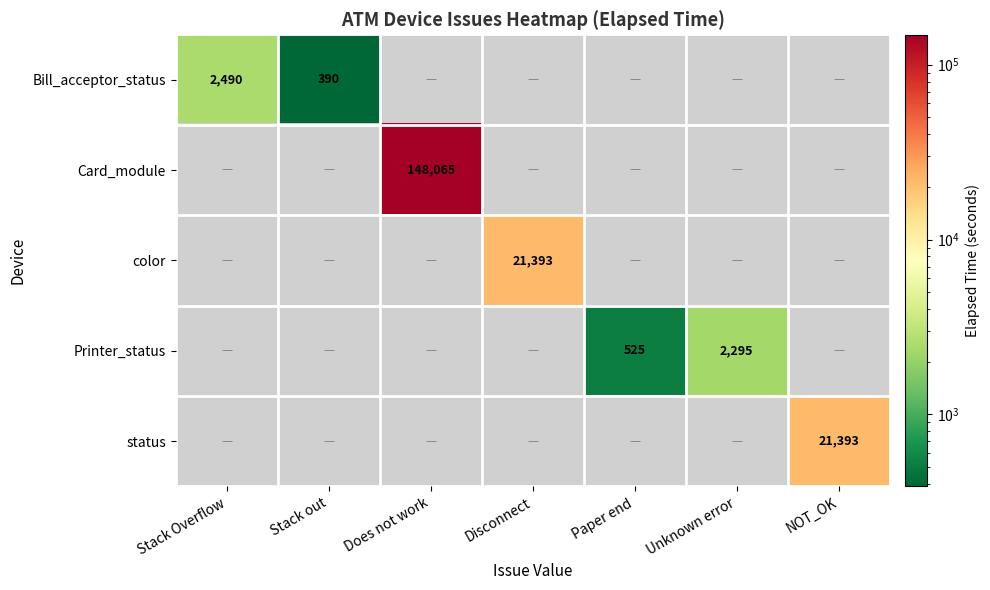

Which series has the widest spread of values?

Bill_acceptor_status